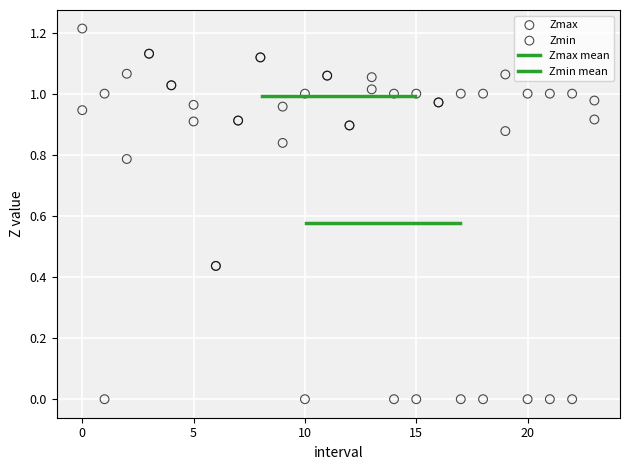

Which series contains the lowest Y value?

Zmin